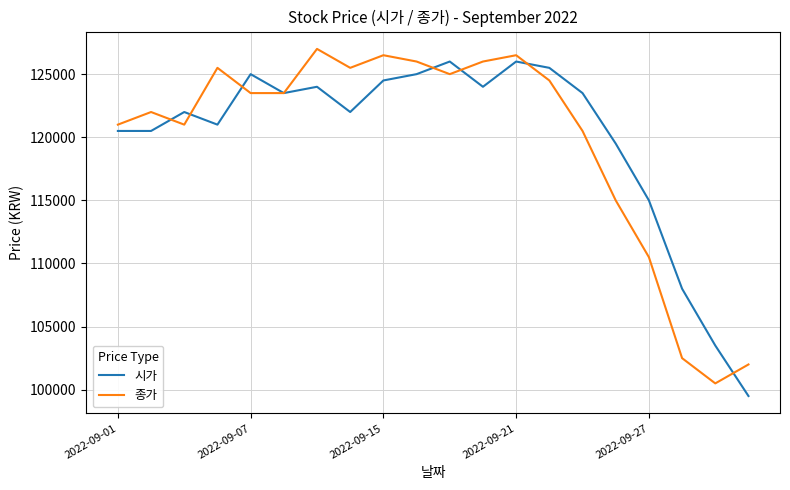

What is the smallest value displayed?

99500